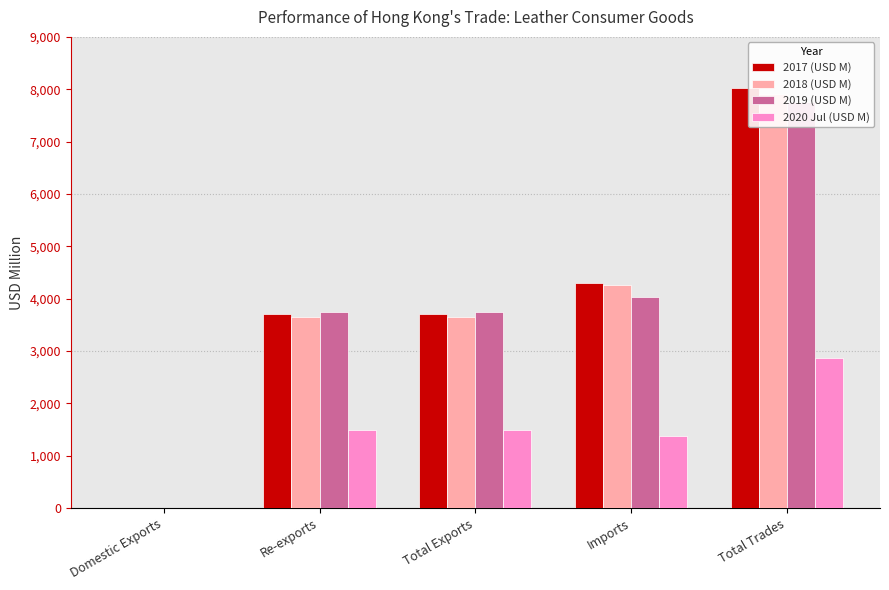

What is the highest value of the 2020 Jul (USD M) series?

2867.1